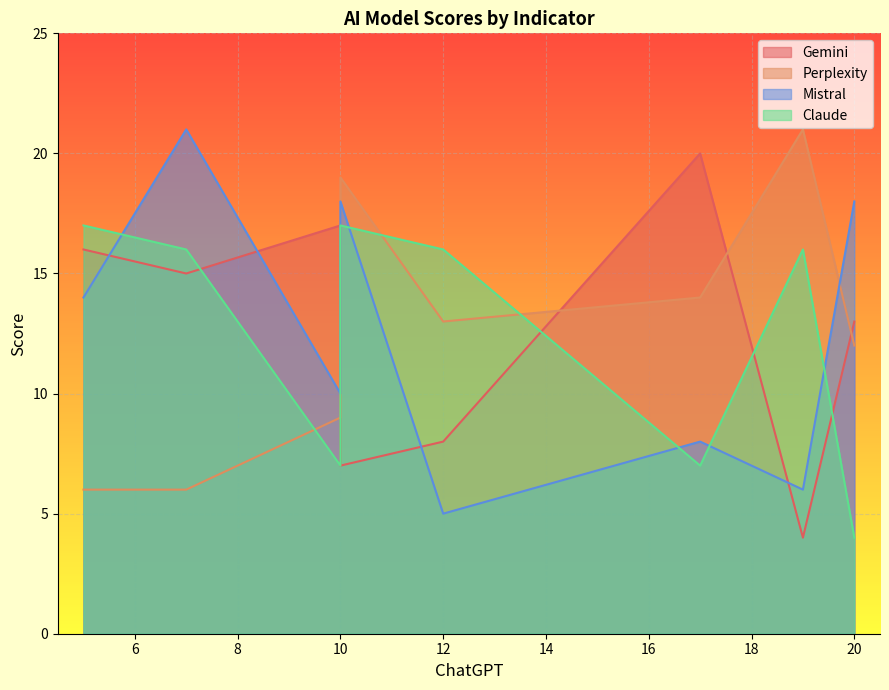

What is the smallest value displayed?

4